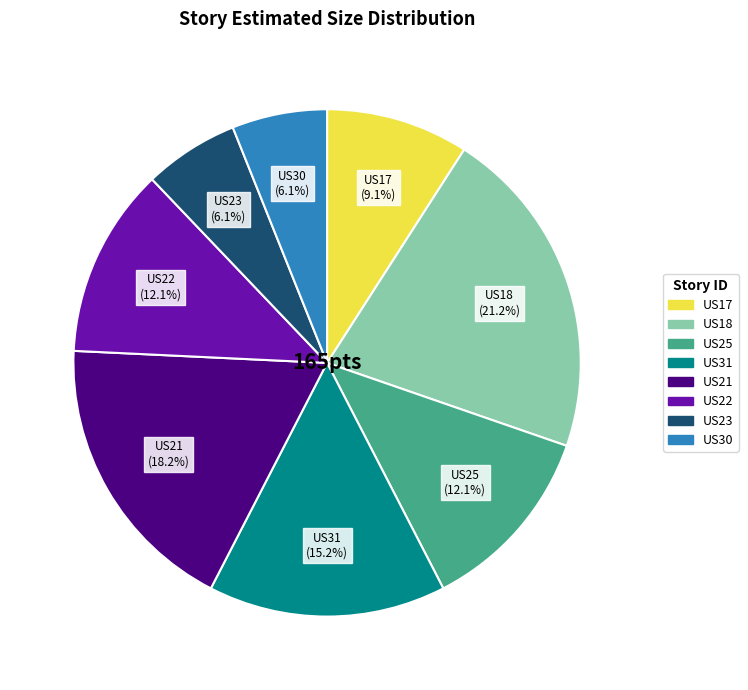

To the nearest percent, what is the difference between the largest and smallest slice percentages?

15%